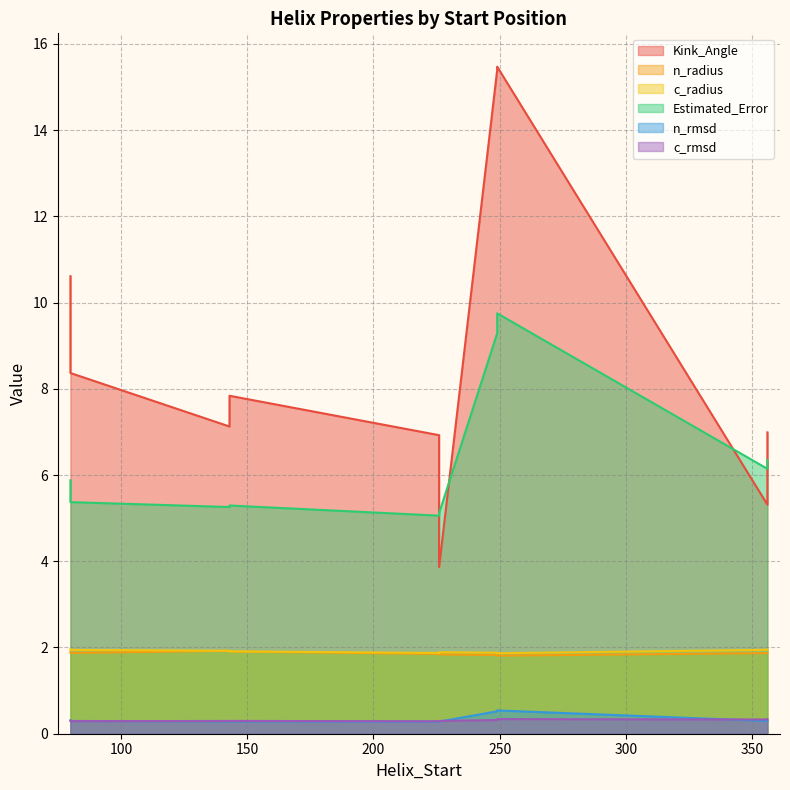

Between 226 and 80, which is larger?

80